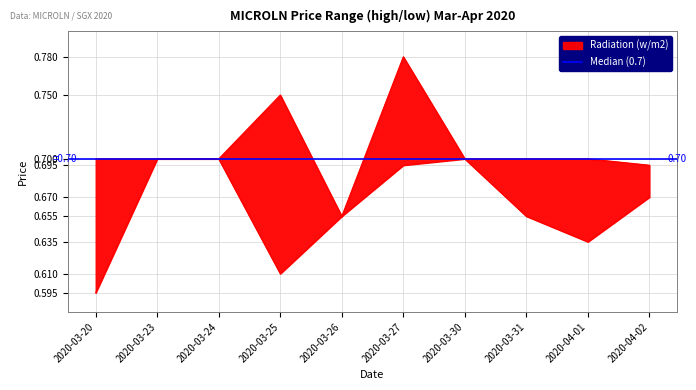

Which category has the highest value across all series?

2020-03-27